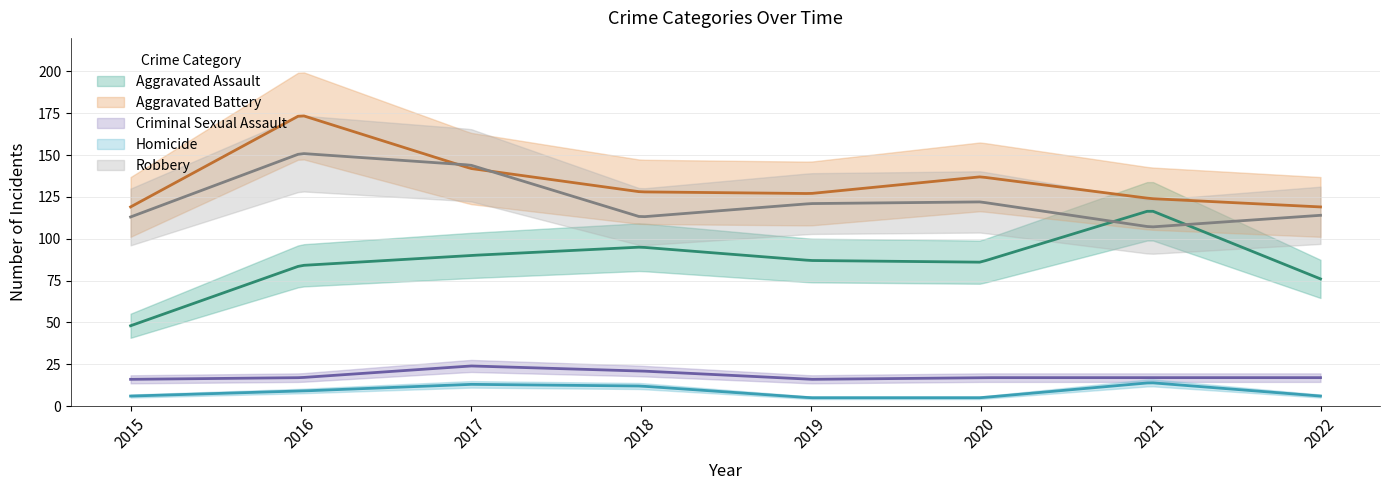

True or false: Aggravated Assault has more than 1 interior local peaks.

True